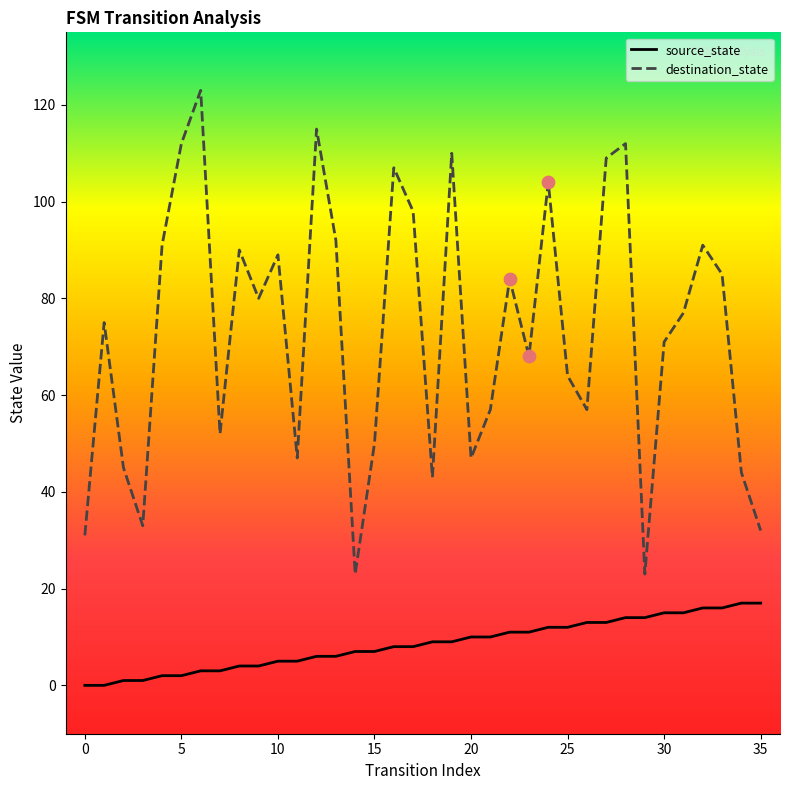

Which series has the largest total across all categories?

destination_state